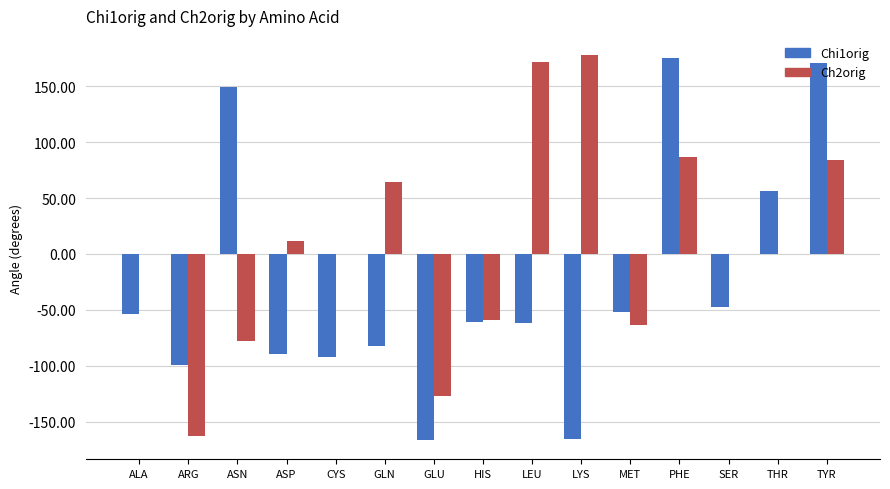

What is the maximum value shown in the chart?

177.8